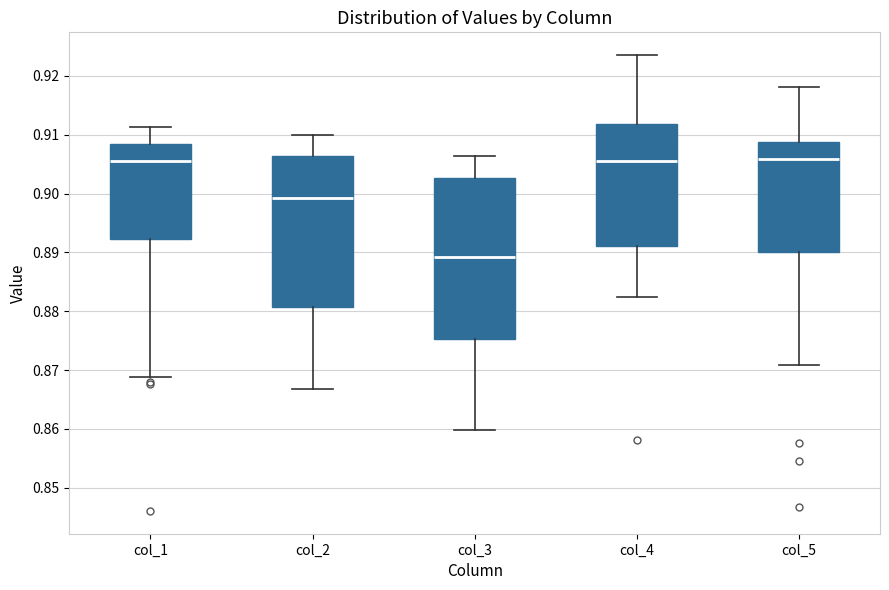

Reading left to right, read every box against the y-axis: the position of its median line, the range the box covers, and the ends of its whiskers. The values are not printed on the chart, so give them approximately, as read against the axis.

col_1: median 0.906, box 0.892 to 0.908, whiskers 0.869 to 0.911
col_2: median 0.899, box 0.881 to 0.906, whiskers 0.867 to 0.910
col_3: median 0.889, box 0.875 to 0.903, whiskers 0.860 to 0.906
col_4: median 0.905, box 0.891 to 0.912, whiskers 0.882 to 0.924
col_5: median 0.906, box 0.890 to 0.909, whiskers 0.871 to 0.918